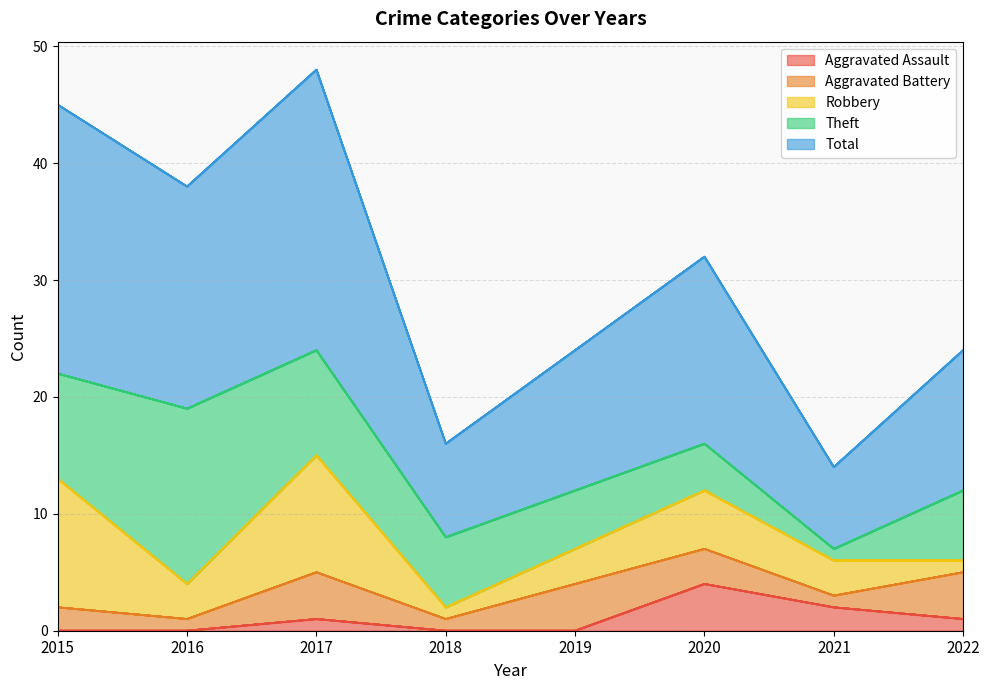

Does the chart display data point markers on the line(s)?

No